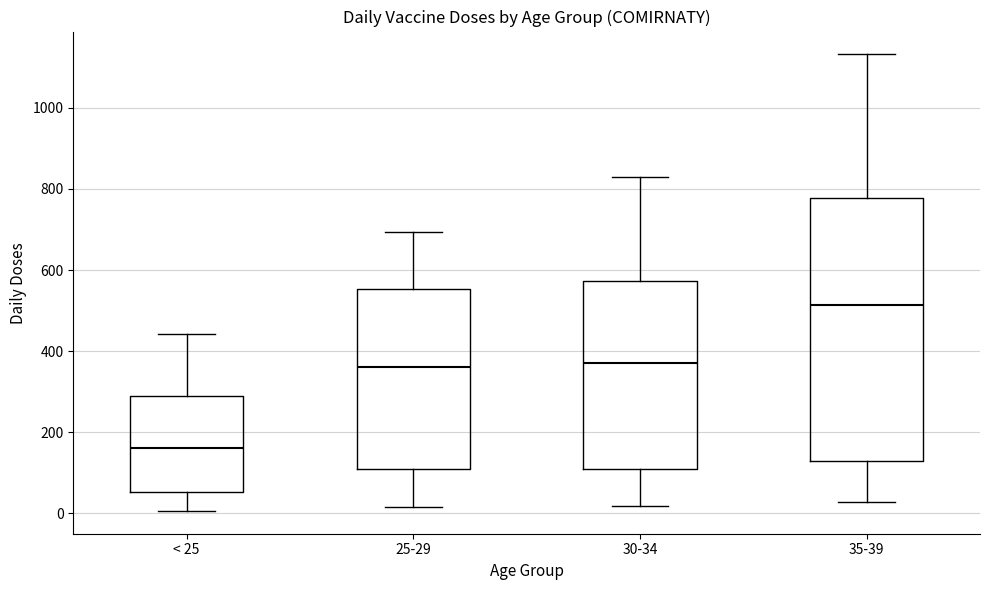

Reading left to right, transcribe this box plot: for each box, give where its median line is, the range the box spans, and where its two whiskers end, as read against the y-axis. The values are not printed on the chart, so give them approximately, as read against the axis.

< 25: median 160, box 60 to 300, whiskers 0 to 440
25-29: median 360, box 120 to 560, whiskers 20 to 700
30-34: median 380, box 100 to 580, whiskers 20 to 820
35-39: median 520, box 120 to 780, whiskers 20 to 1140